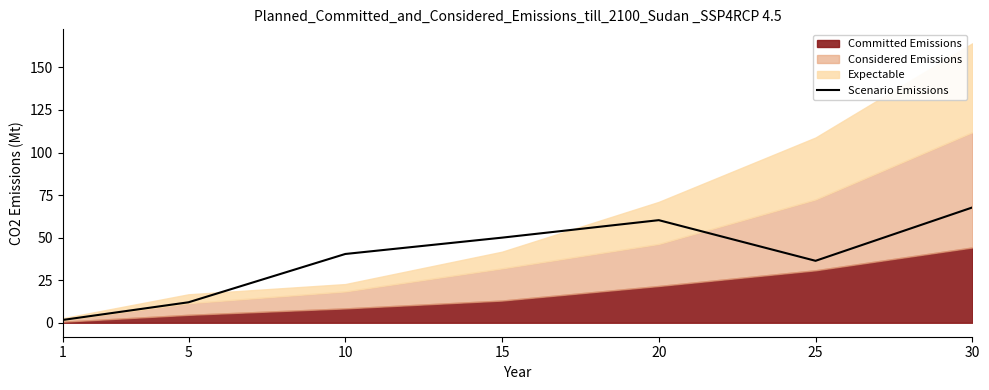

True or false: Scenario Emissions has a value of 99.4 at 30.

False